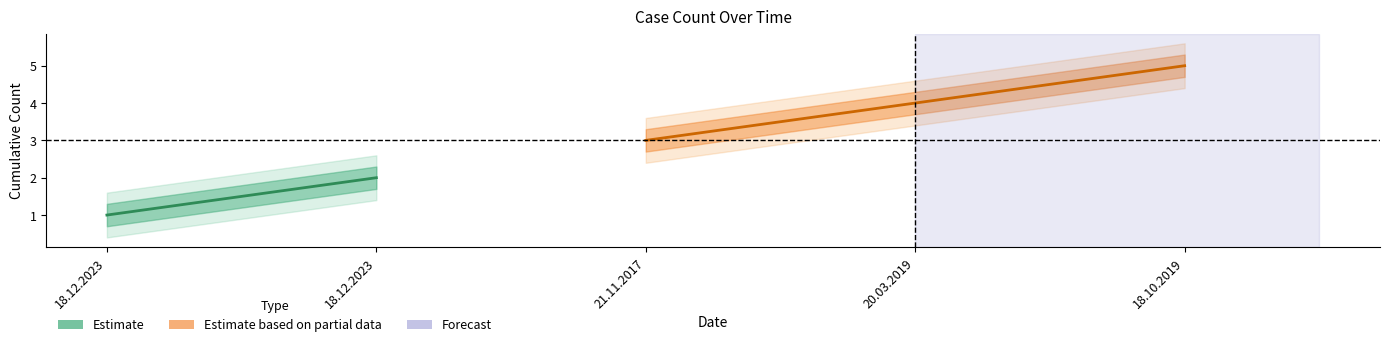

What is the average value of the Estimate_lower series?

2.7